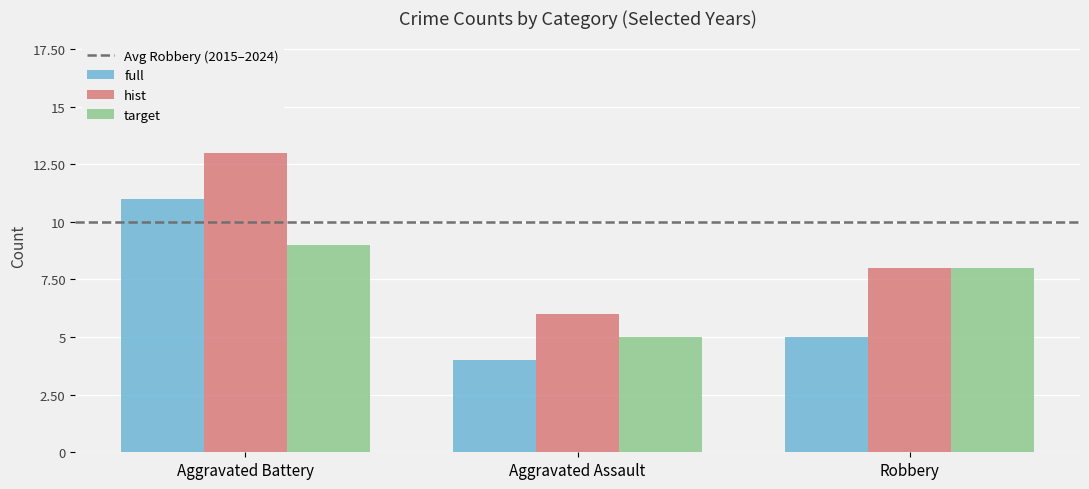

At which category does the chart reach its peak across all series?

Aggravated Battery